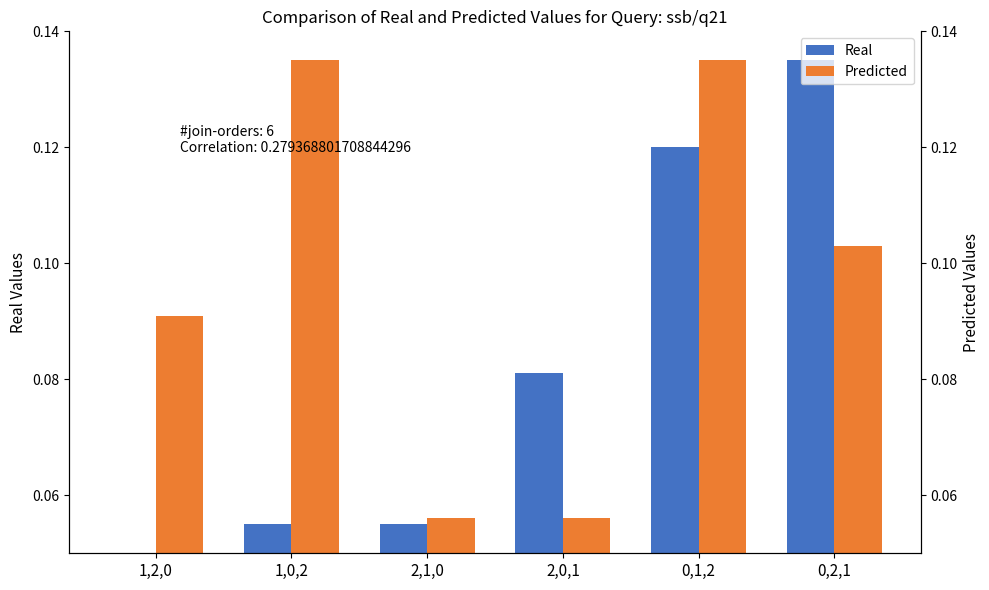

The Real series shows 0.1 at 1,0,2. True or false?

False